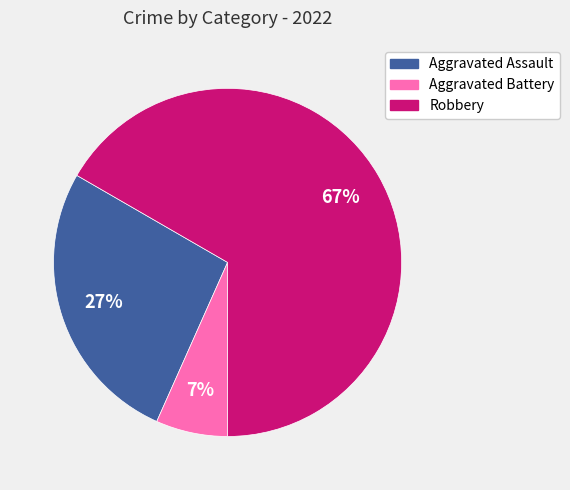

Which category accounts for the majority?

Robbery